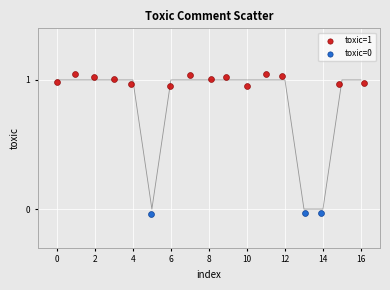

Which series has the widest spread of Y values?

toxic=1